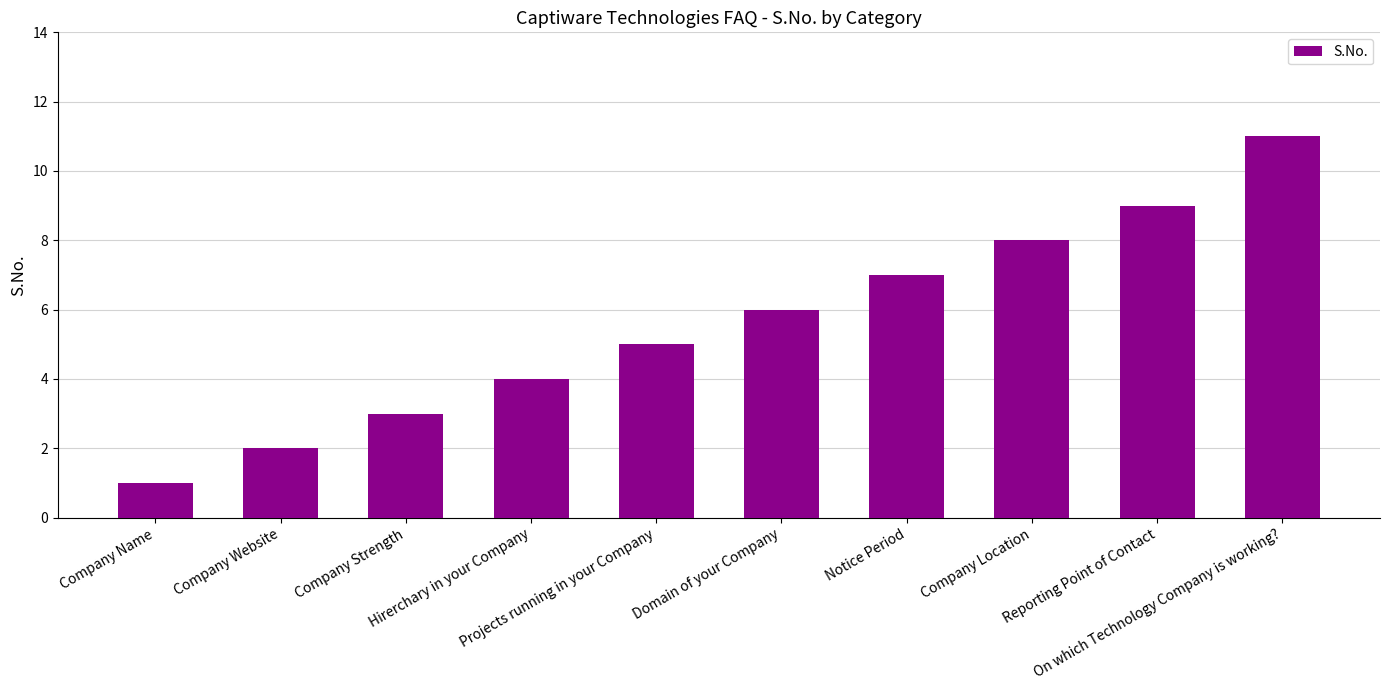

Between Company Website and Projects running in your Company, which is larger?

Projects running in your Company